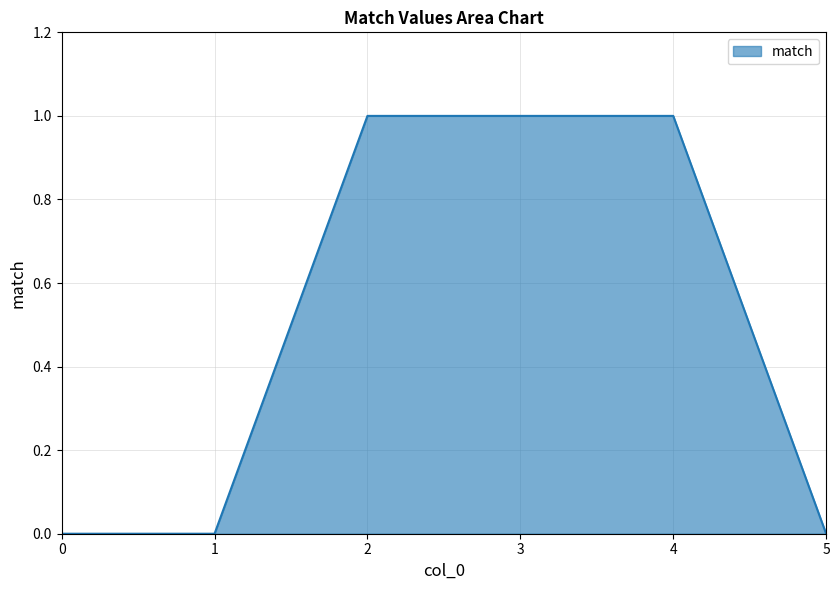

True or false: there are more than 2 points higher than both neighbors.

False